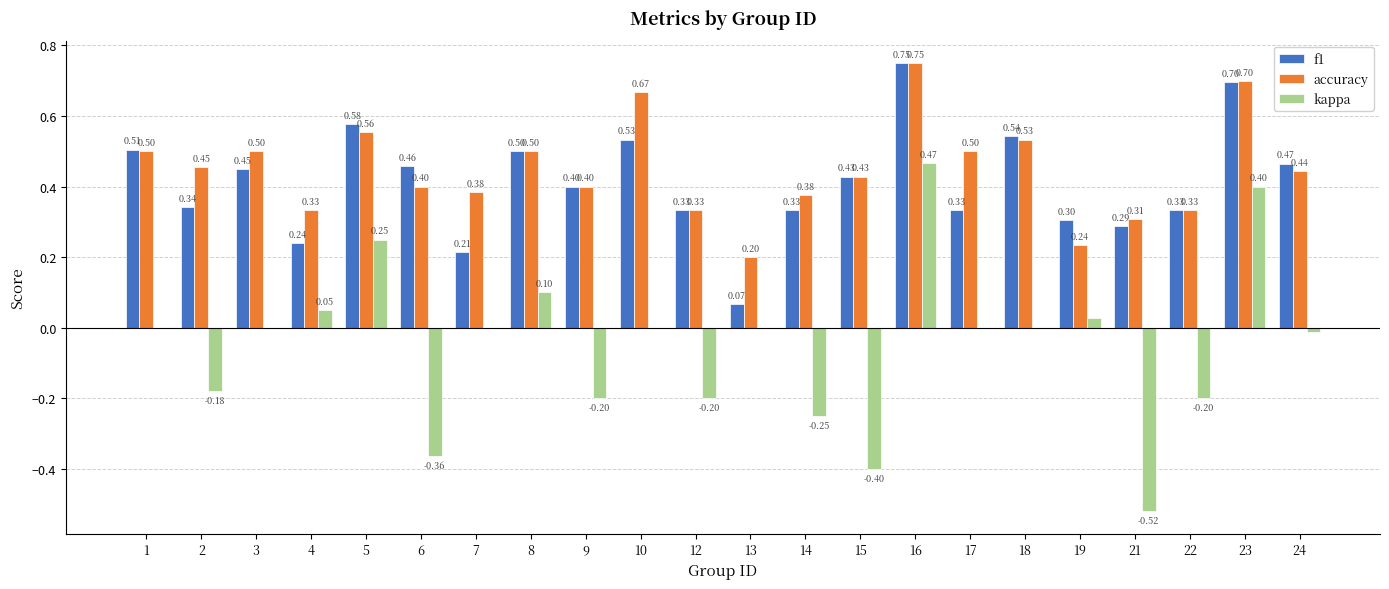

What is the sum of all kappa values?

-1.0